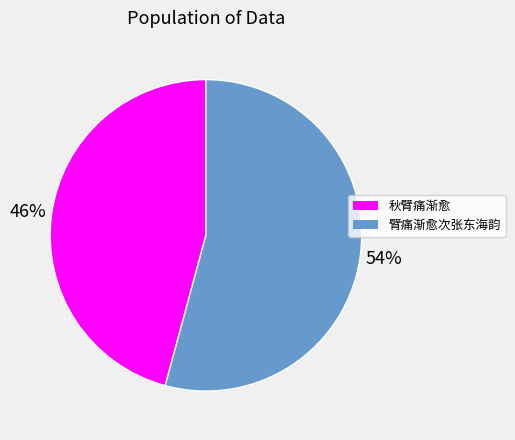

Which category has the biggest portion of the pie?

臂痛渐愈次张东海韵